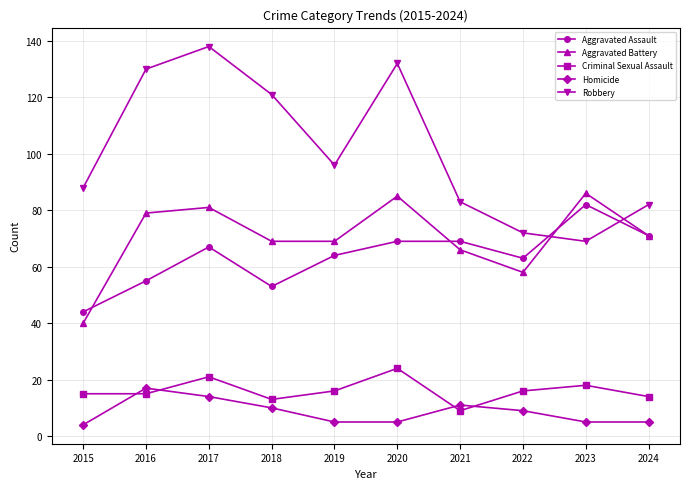

Does the chart display data point markers on the line(s)?

Yes